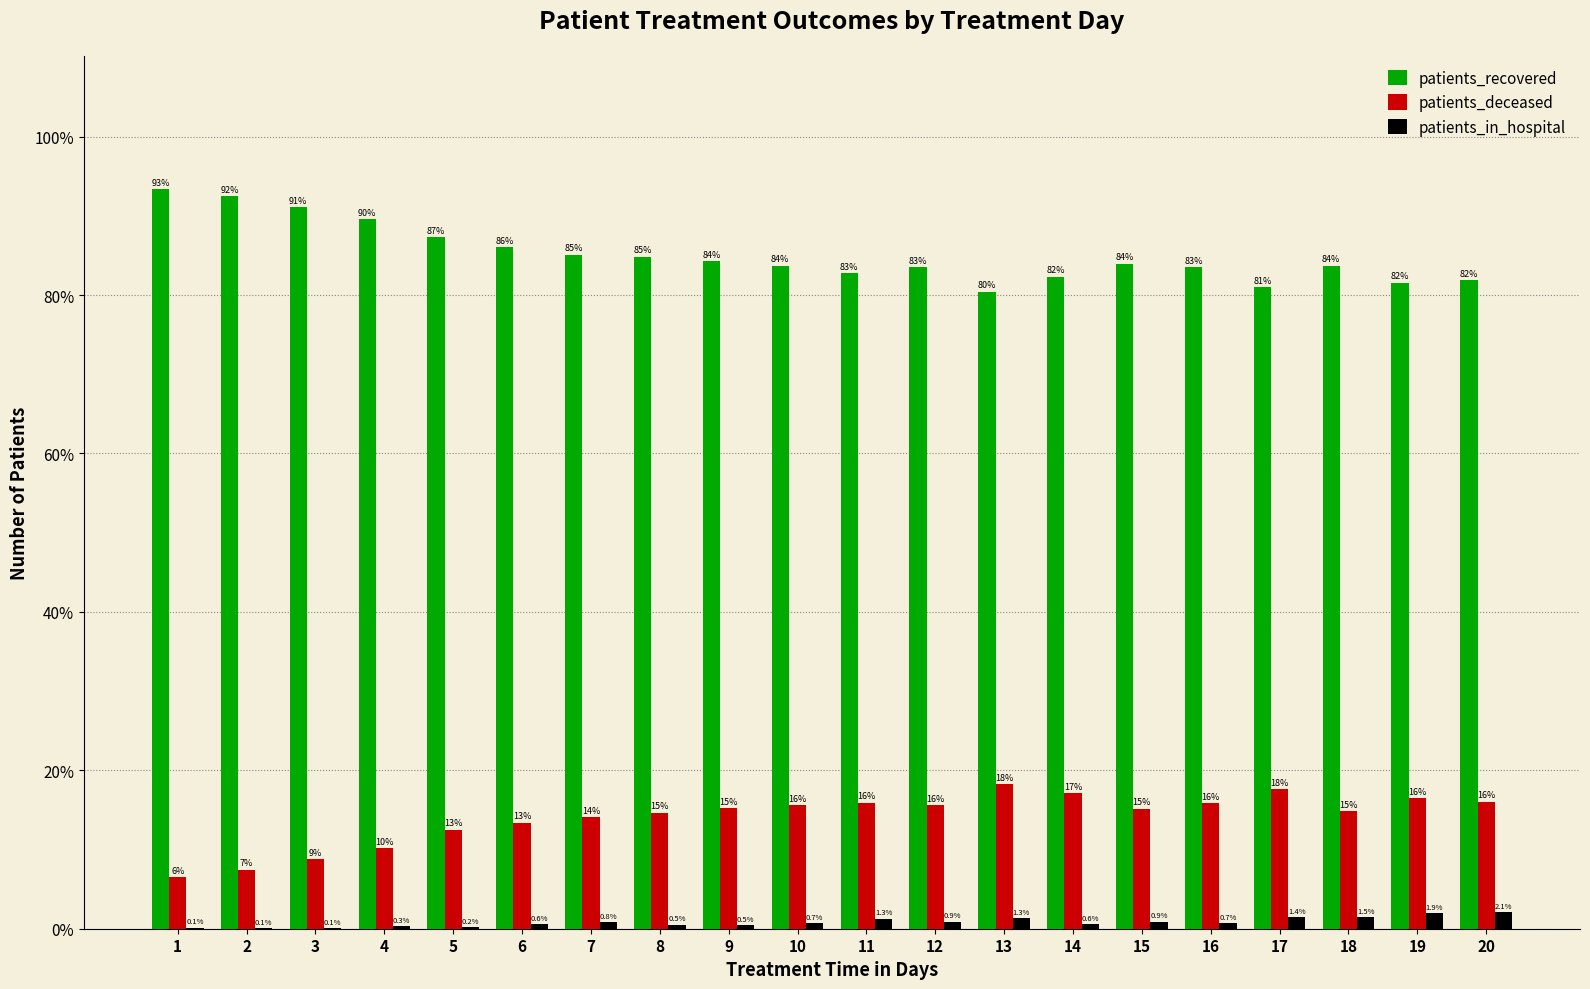

What is the total value across all series at 3?

100.0